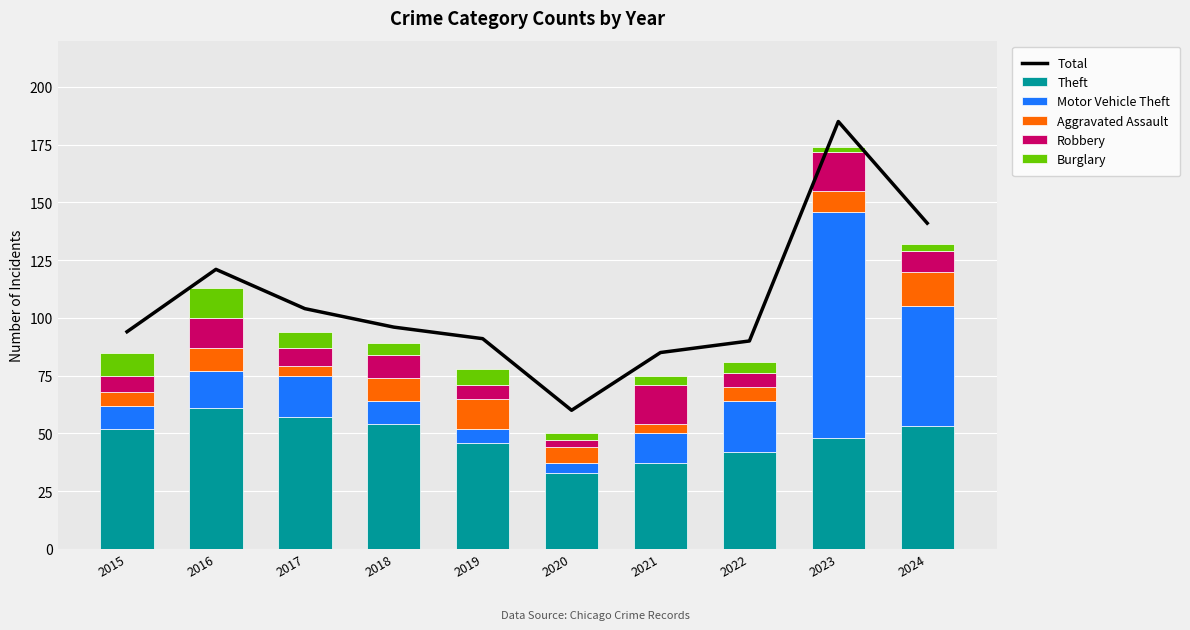

Which has a higher value, 2024 or 2018?

2024